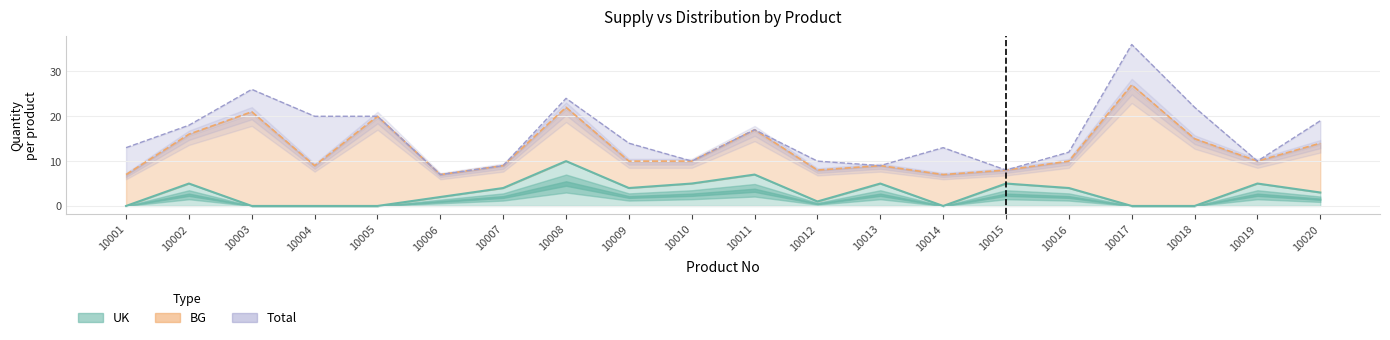

How many data points in Total are less than 14?

10